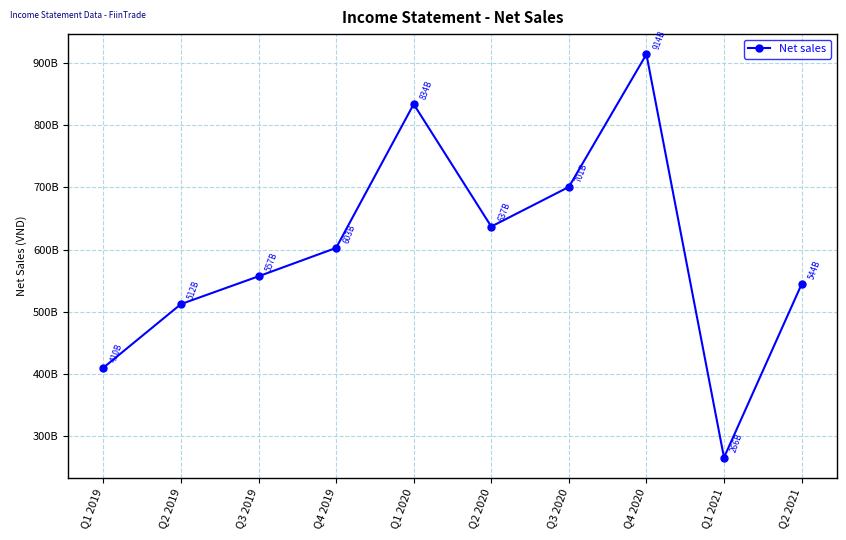

List the labels in order of value, largest first.

Q4 2020, Q1 2020, Q3 2020, Q2 2020, Q4 2019, Q3 2019, Q2 2021, Q2 2019, Q1 2019, Q1 2021